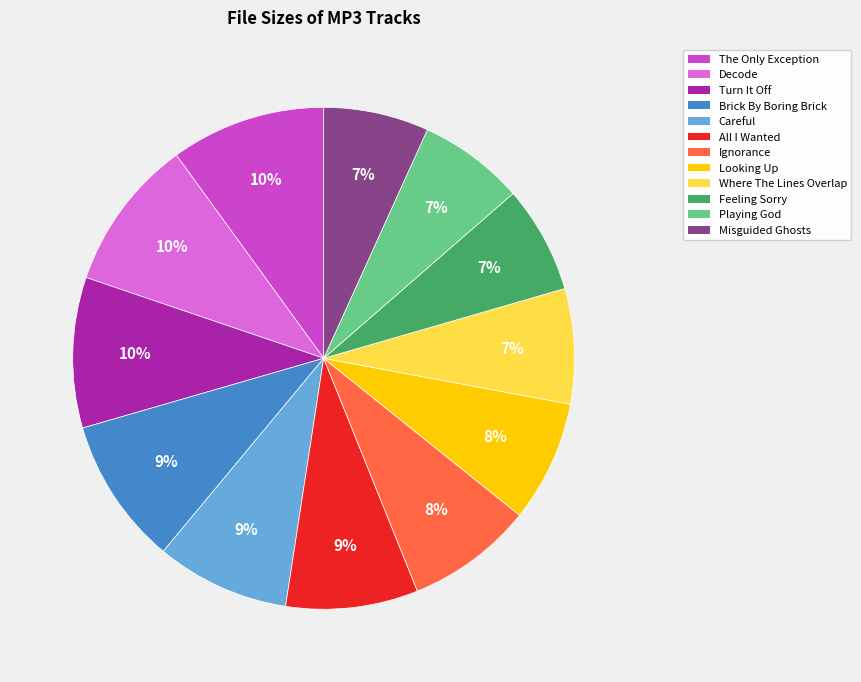

Is there any slice that represents more than half of the pie?

No